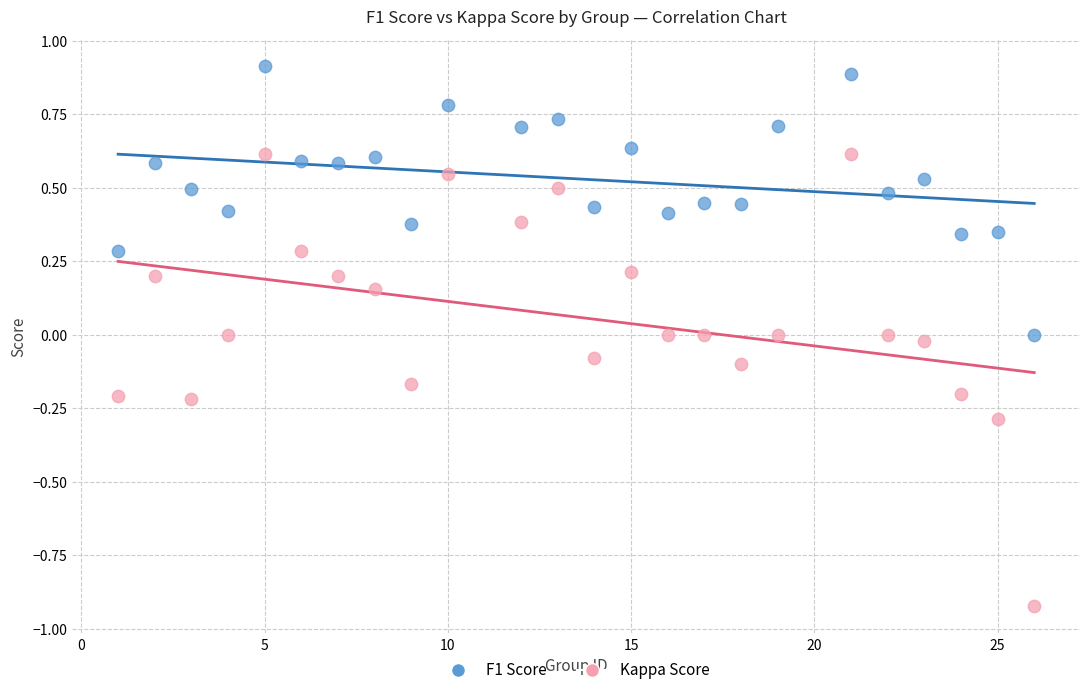

Across all data points, what is the range of Y values (max minus min)?

1.8